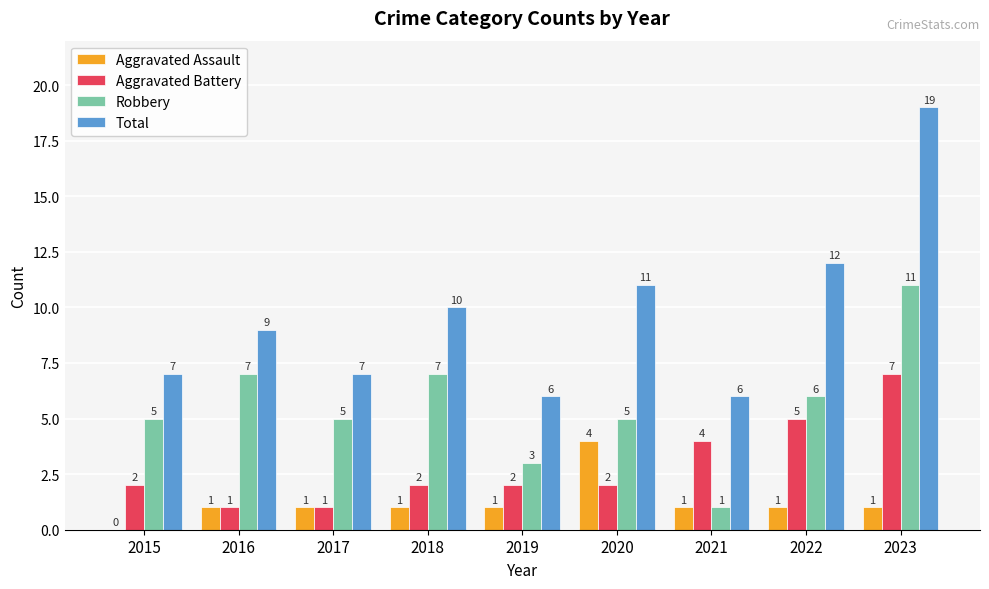

What is the total value across all series at 2019?

12